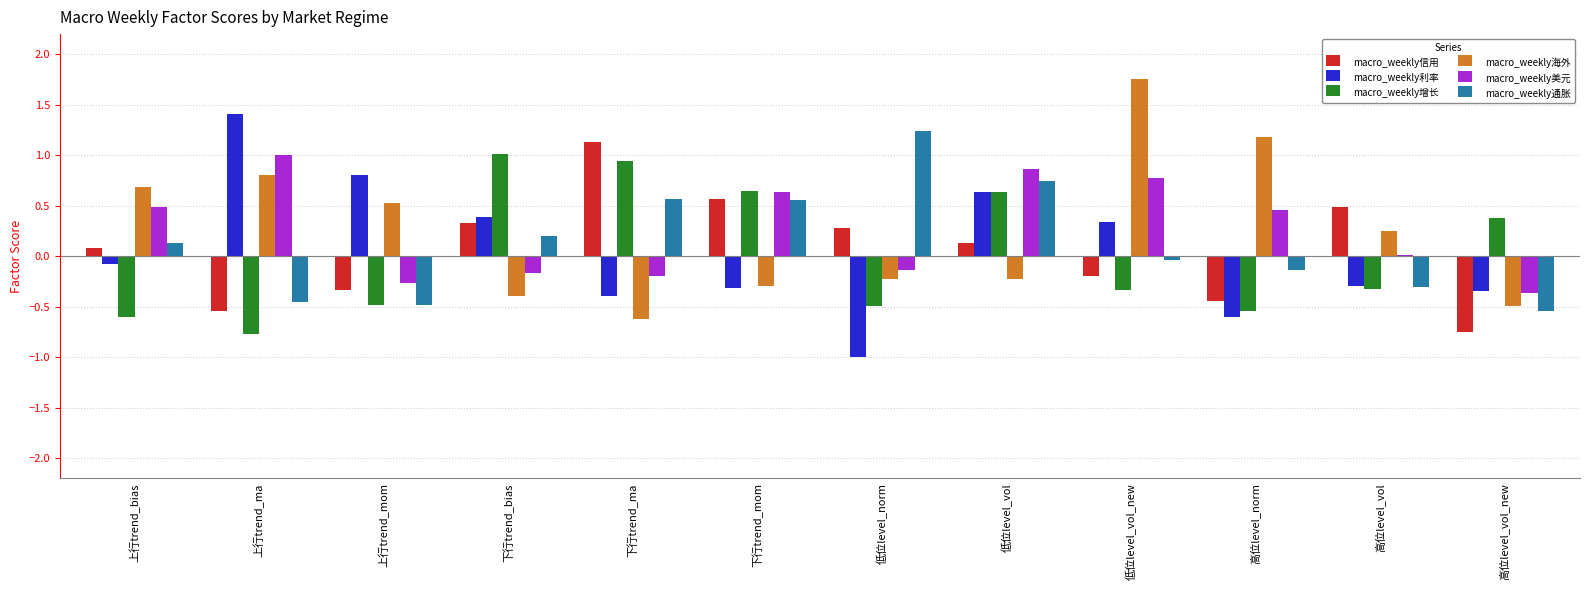

What is the total value across all series at 上行trend_mom?

-0.2